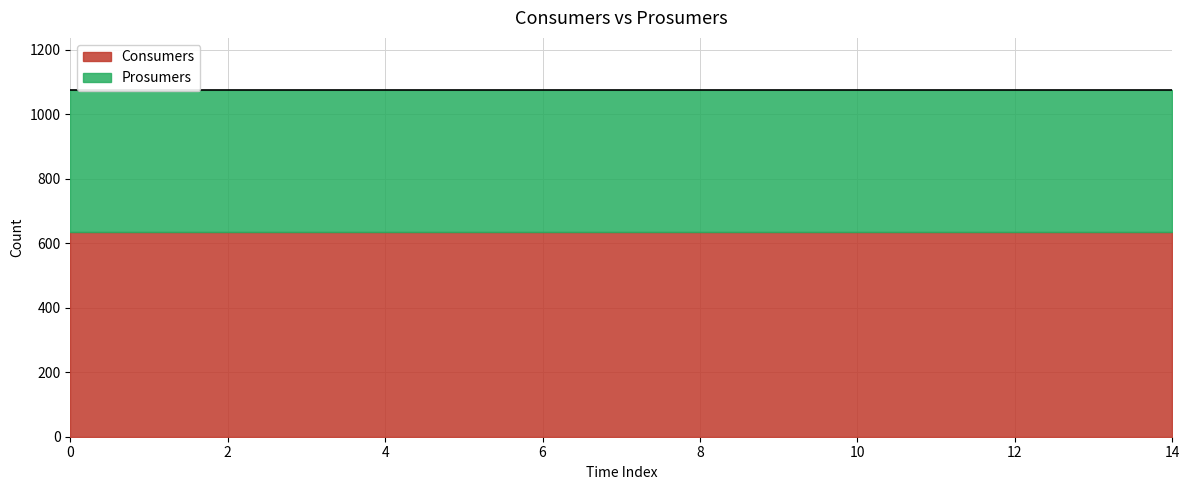

True or false: Prosumers and Consumers intersect in this chart.

False